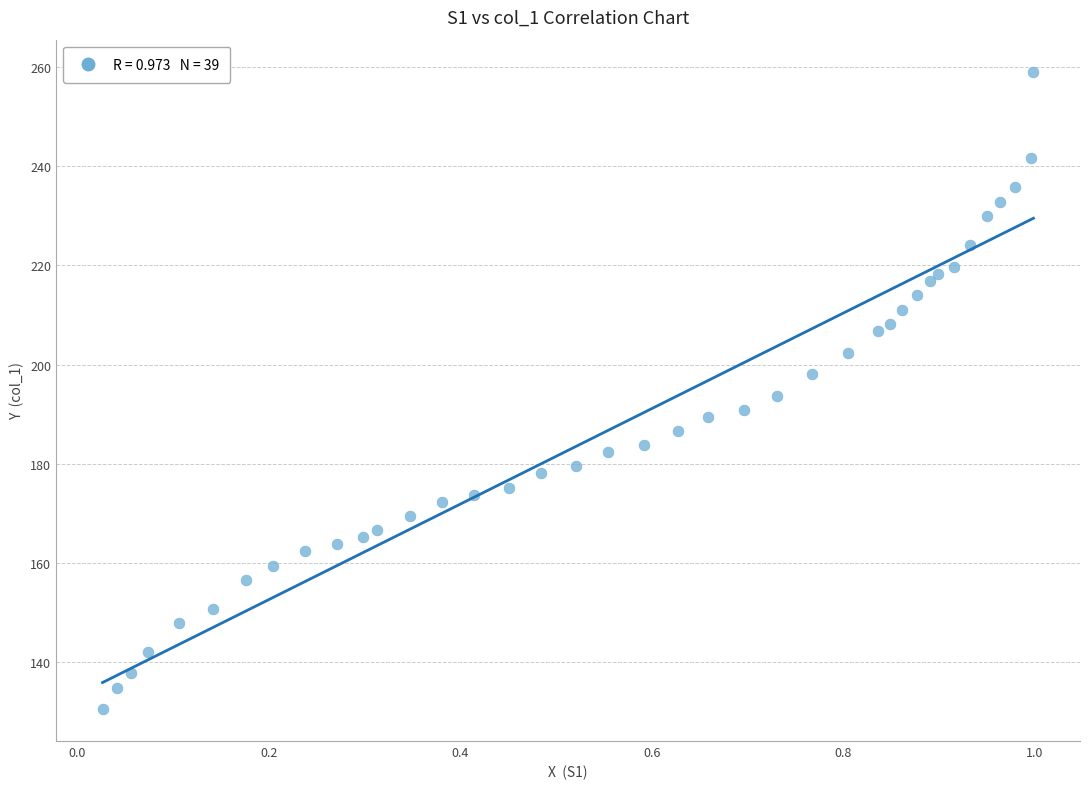

What is the range of Y values (max minus min)?

128.6